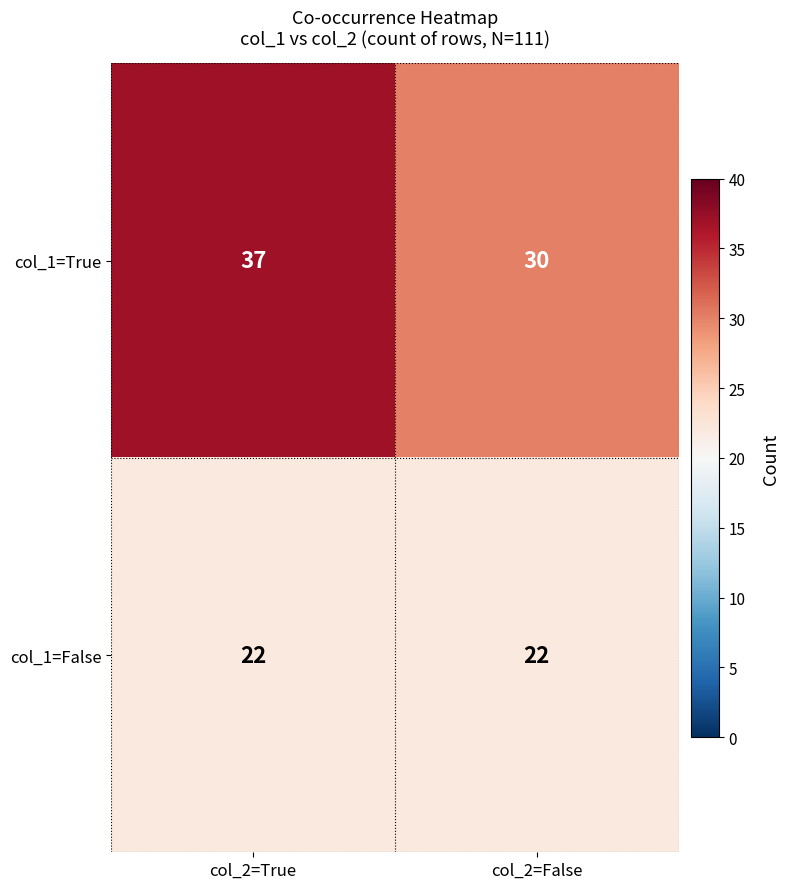

Reading right to left, transcribe all the data shown in this chart.

col_1=True: 30	37
col_1=False: 22	22